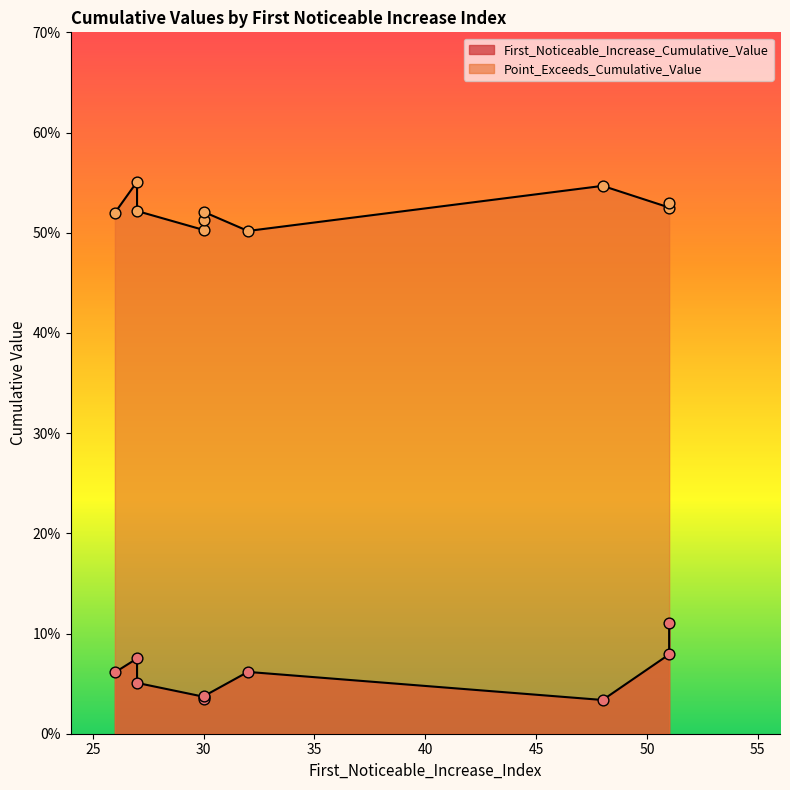

At which category is the sum across all series the highest?

51